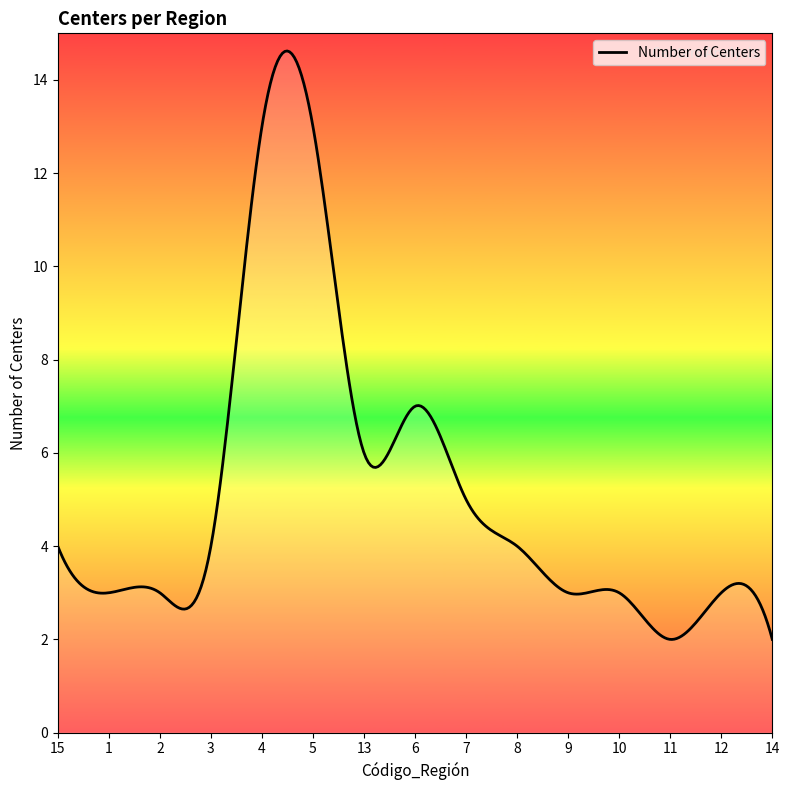

What is the greatest value displayed?

14.6